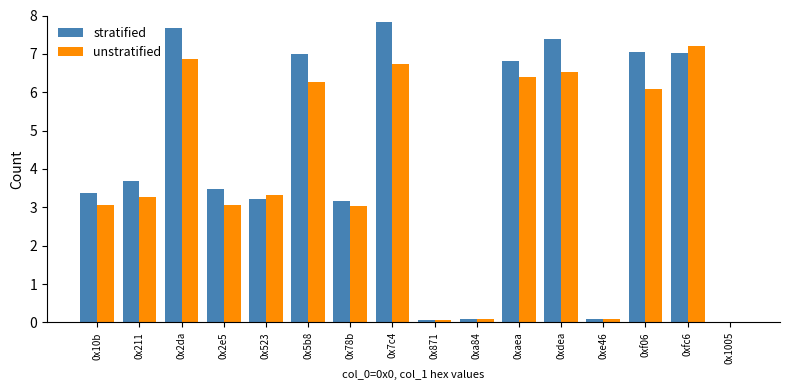

Between 0x2e5 and 0xf06, which series saw the biggest shift?

stratified